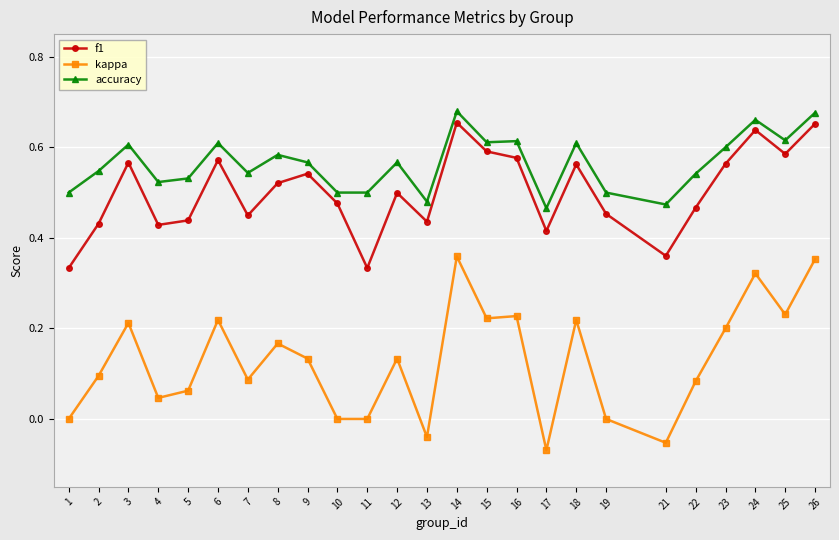

What is the sum of all accuracy values?

14.1